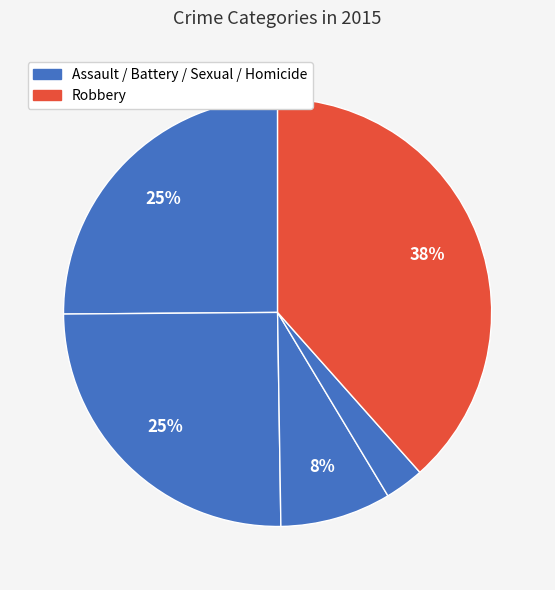

How many slices are in this pie chart?

5